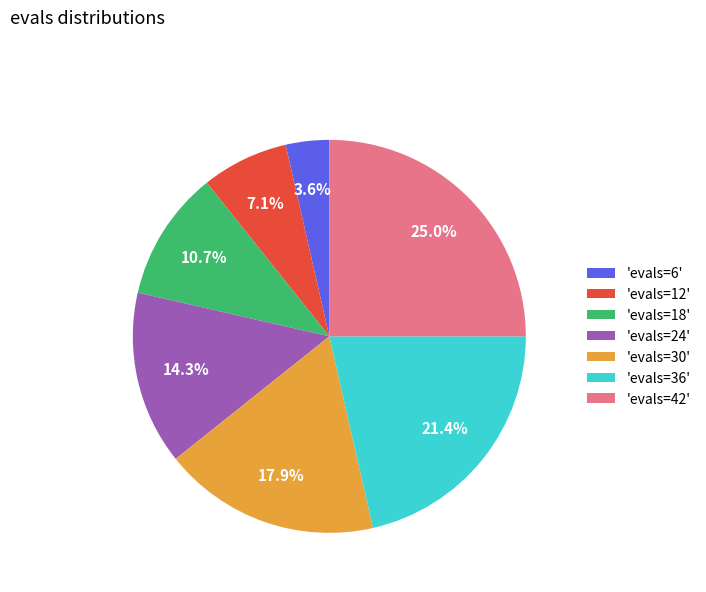

What percentage do 'evals=24' and 'evals=36' together represent?

35.7%